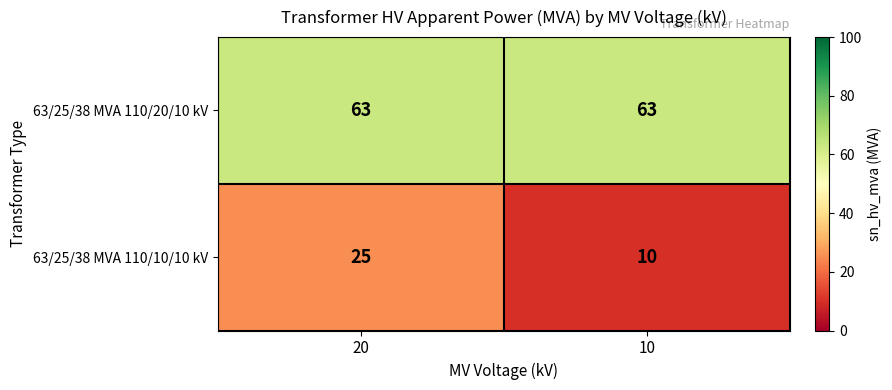

How many categories are shown in the chart?

2